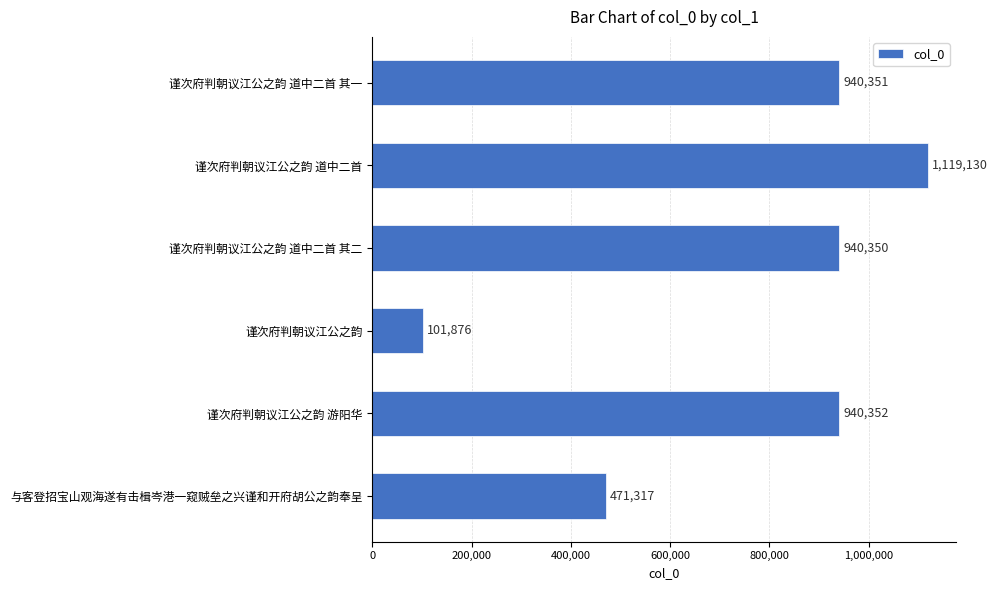

What is the change in value from 谨次府判朝议江公之韵 to 谨次府判朝议江公之韵 游阳华?

+838476